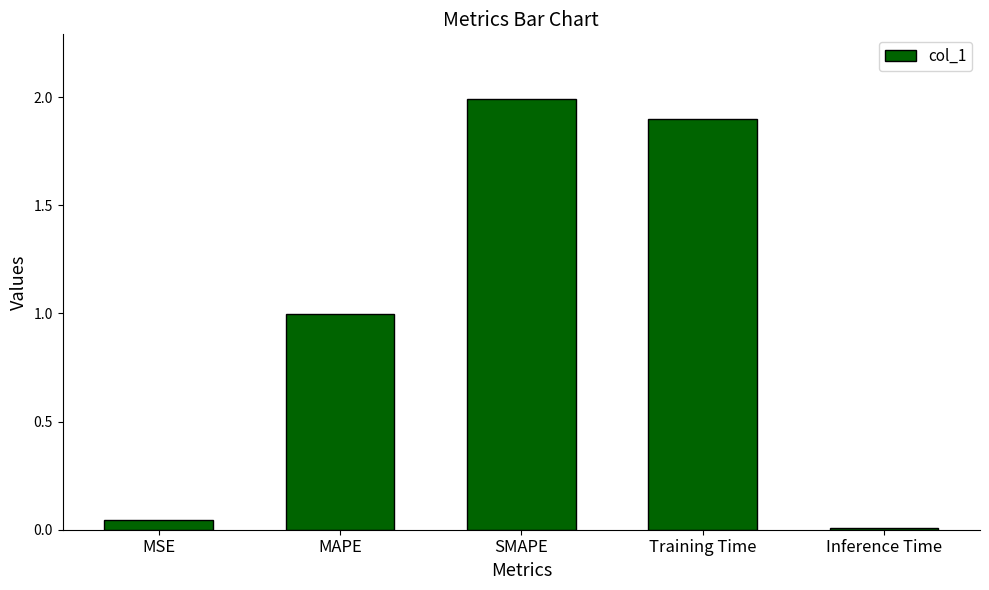

What is the change in value from SMAPE to Training Time?

-0.1